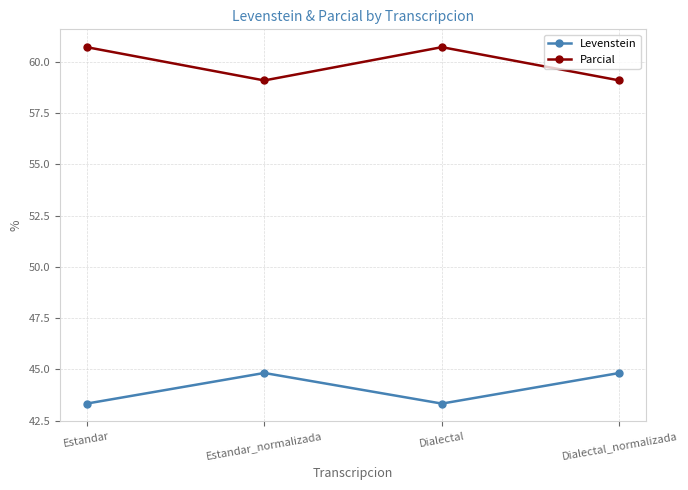

What are all the series names shown in the legend?

Levenstein, Parcial